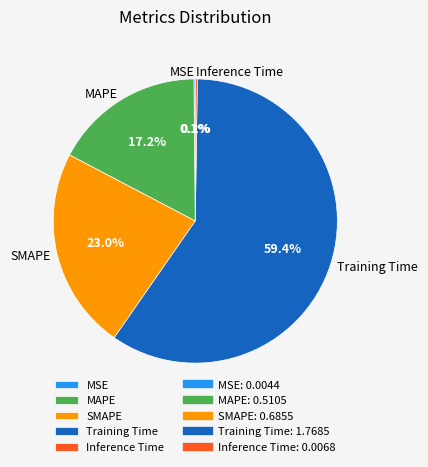

What is the majority slice?

Training Time